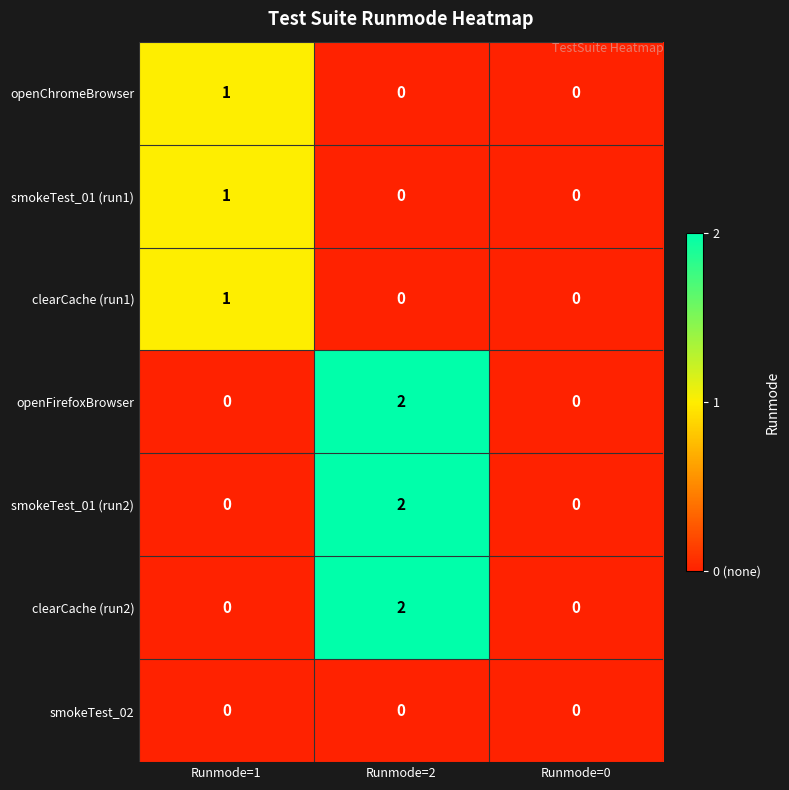

Reading left to right, what are all the values shown in this chart?

openChromeBrowser: 1	0	0
smokeTest_01 (run1): 1	0	0
clearCache (run1): 1	0	0
openFirefoxBrowser: 0	2	0
smokeTest_01 (run2): 0	2	0
clearCache (run2): 0	2	0
smokeTest_02: 0	0	0